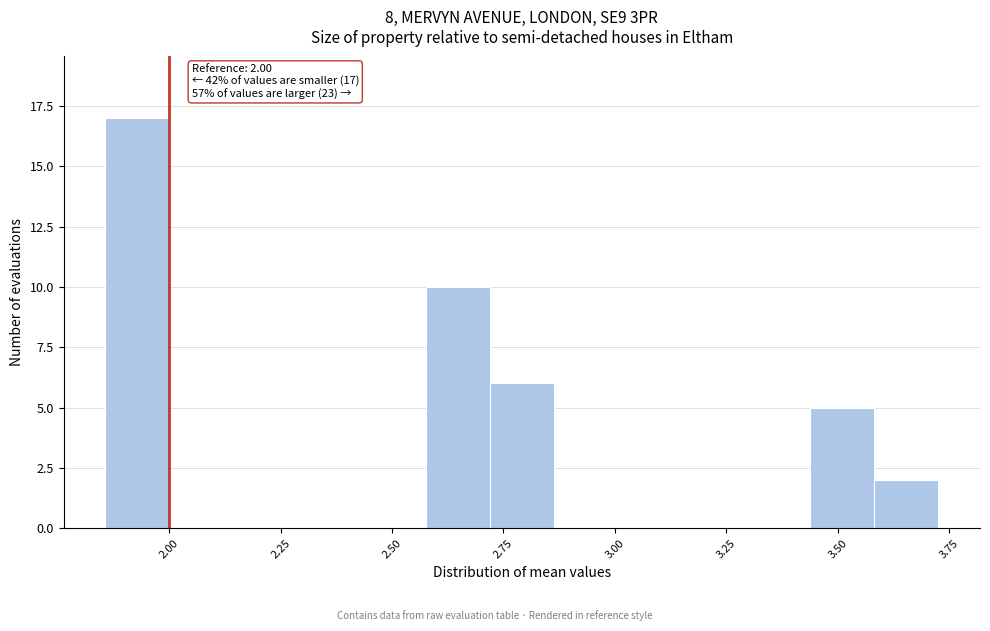

Read against the x-axis, roughly where is the centre of the tallest bar?

1.95